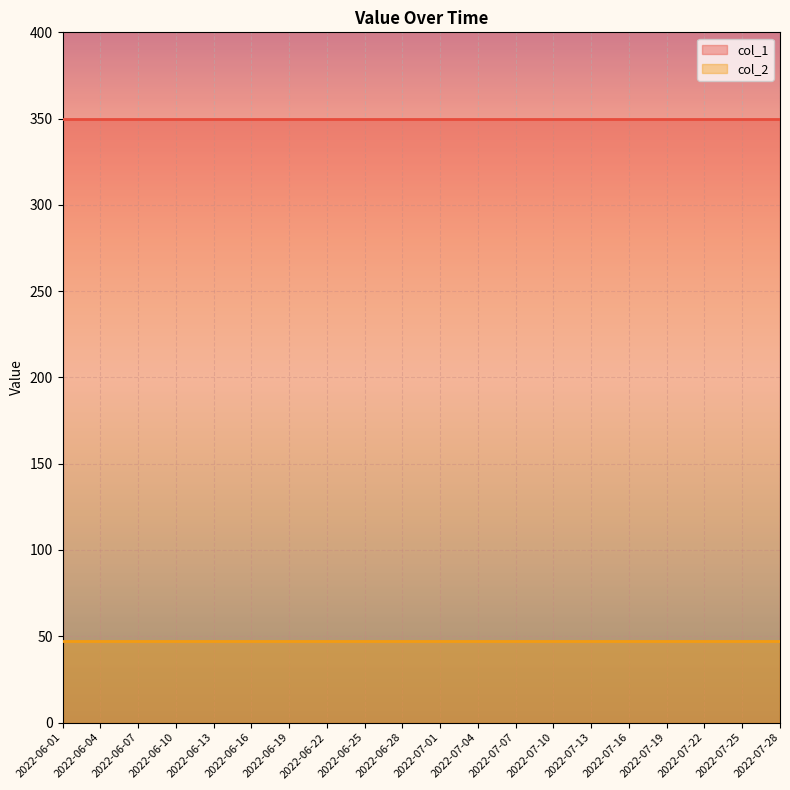

The col_2 series shows 13 at 2022-07-22. True or false?

False